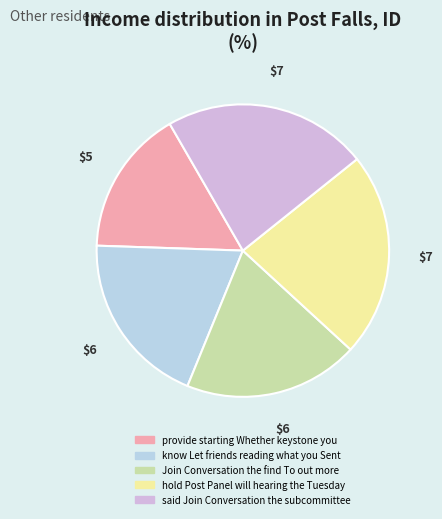

Which slice is the smallest?

provide starting Whether keystone you